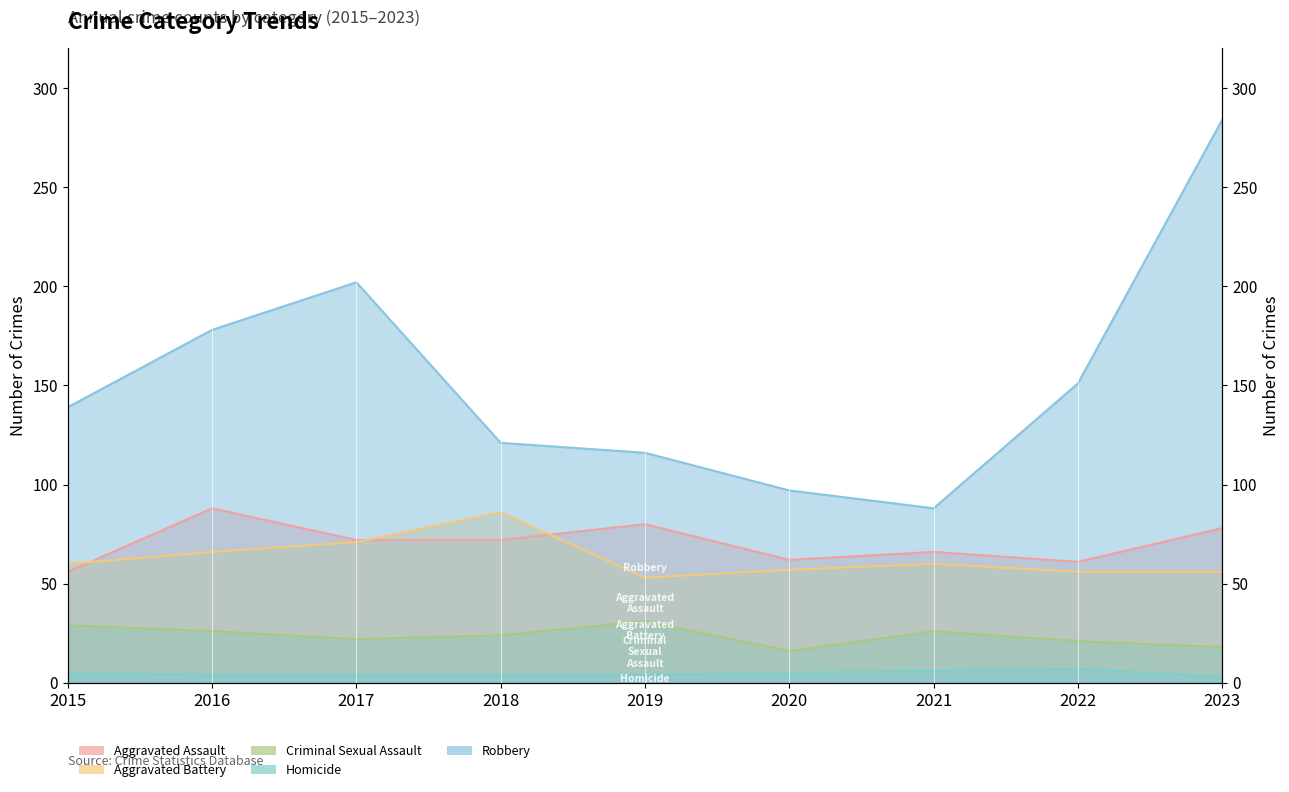

How many lines are shown in the chart?

5